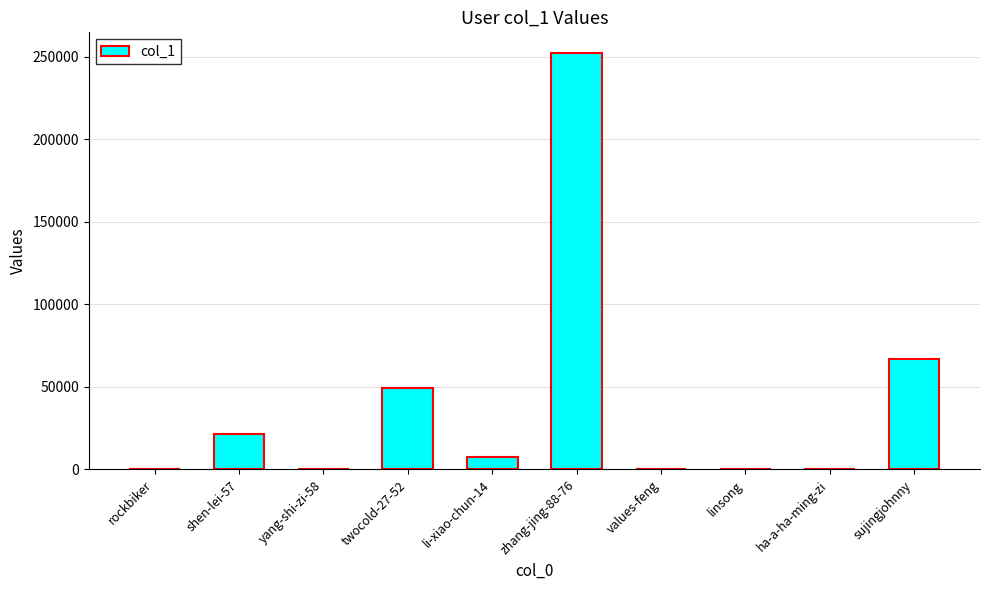

What is the sum of all values?

399000